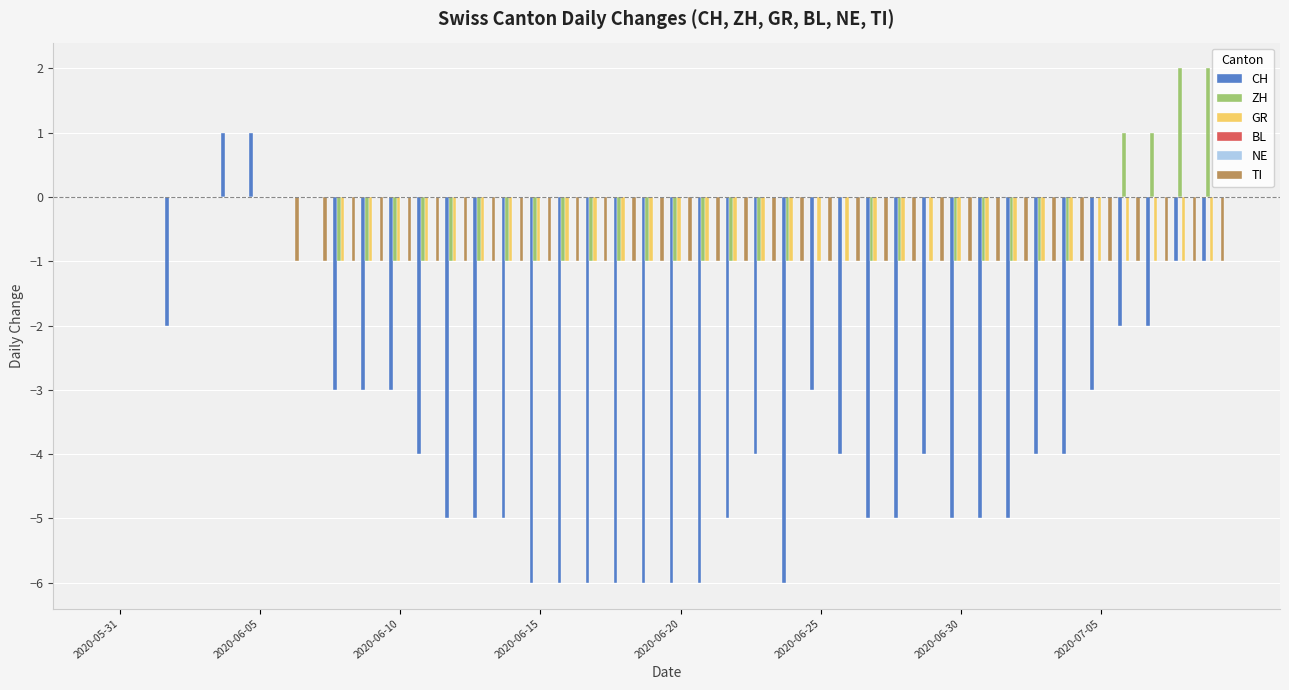

Is the value of GR at 17 greater than the value of TI at 11?

No